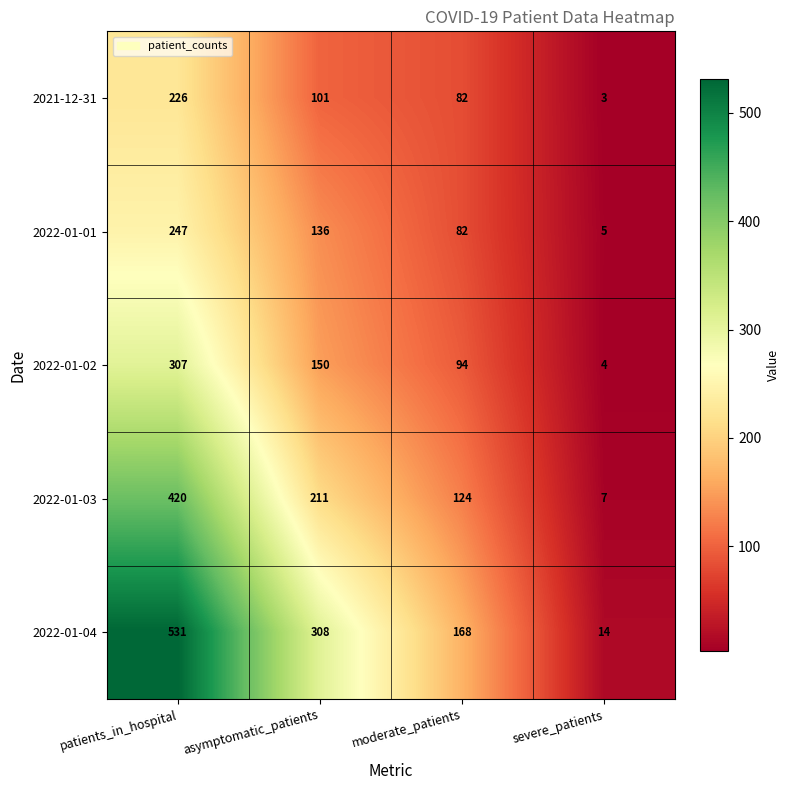

Reading left to right, list all the values displayed in this chart.

2021-12-31: 226	101	82	3
2022-01-01: 247	136	82	5
2022-01-02: 307	150	94	4
2022-01-03: 420	211	124	7
2022-01-04: 531	308	168	14